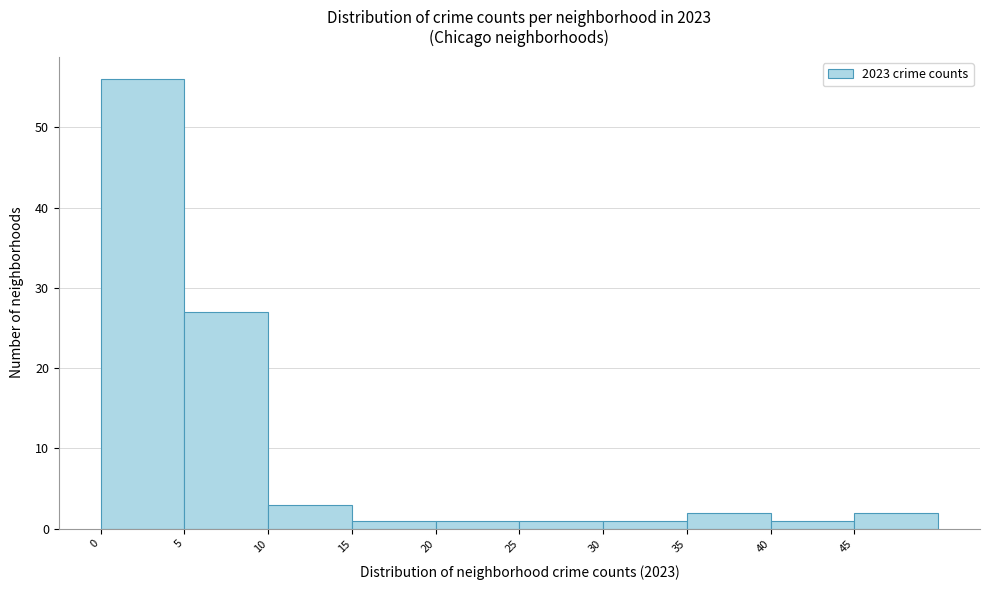

Reading left to right, list every bar in this chart as the range it spans on the x-axis followed by its height. The values are not printed on the chart, so give them approximately, as read against the axis.

0 to 5: 56
5 to 10: 27
10 to 15: 3
15 to 20: 1
20 to 25: 1
25 to 30: 1
30 to 35: 1
35 to 40: 2
40 to 45: 1
45 to 50: 2